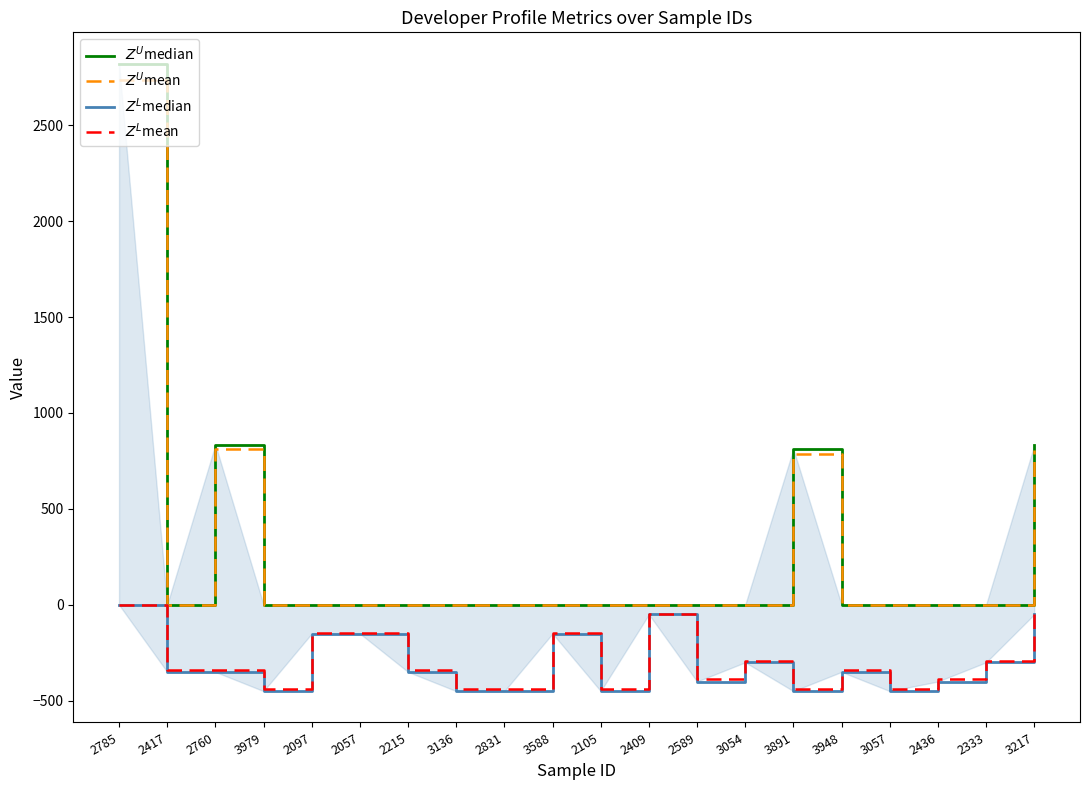

What is the highest value of the $Z^U$mean series?

2736.4